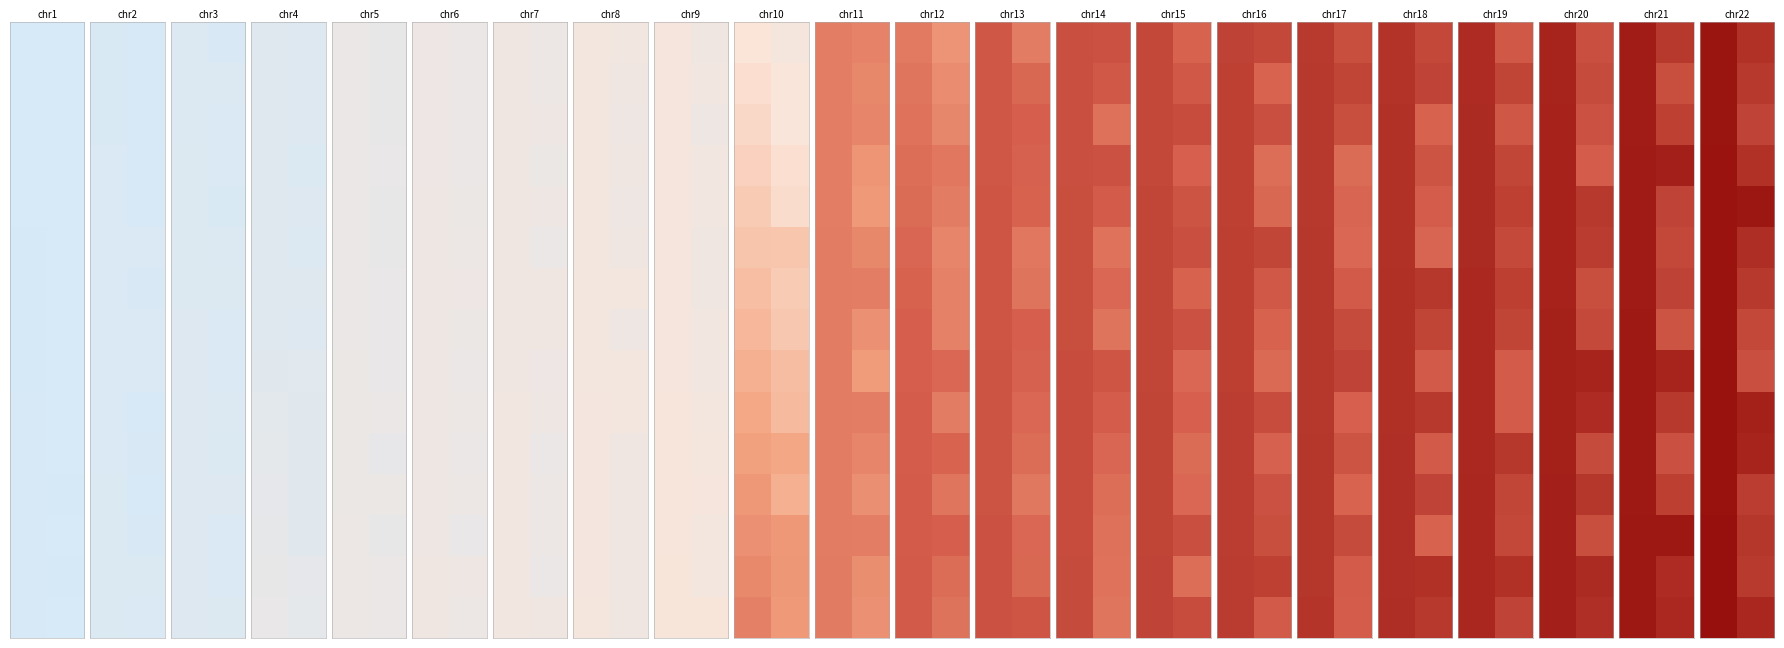

Reading left to right, what are all the values shown in this chart?

row_0: 0=166.0	1=154.7
row_1: 0=166.1	1=151.1
row_2: 0=166.3	1=147.4
row_3: 0=166.4	1=154.4
row_4: 0=166.6	1=165.6
row_5: 0=166.7	1=156.3
row_6: 0=166.9	1=151.4
row_7: 0=167.0	1=145.4
row_8: 0=167.1	1=142.4
row_9: 0=167.3	1=161.4
row_10: 0=167.4	1=160.2
row_11: 0=167.6	1=149.6
row_12: 0=167.7	1=152.5
row_13: 0=167.9	1=150.9
row_14: 0=168.0	1=158.5